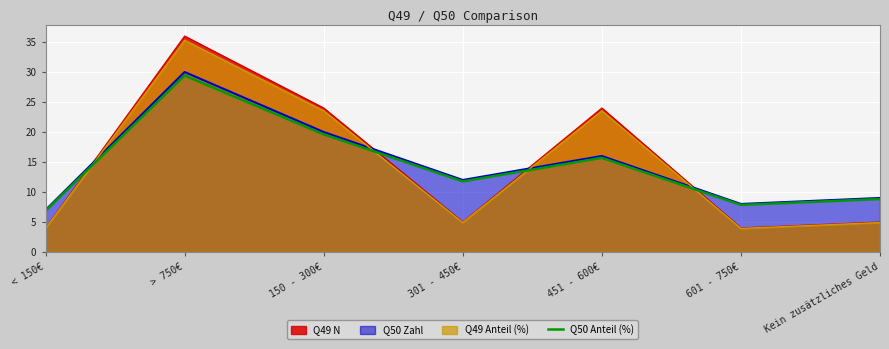

Is it true that the value at 150 - 300€ is 19.6?

True